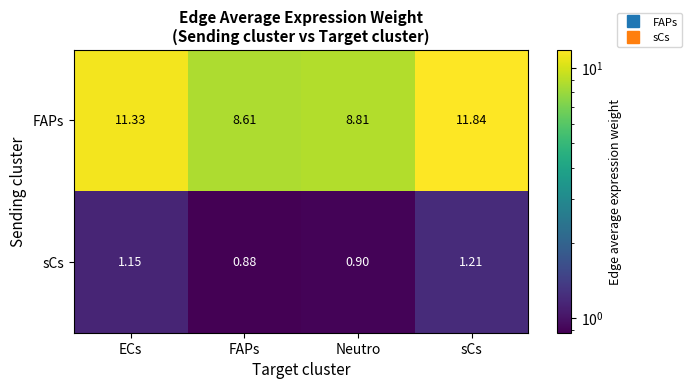

At which label does FAPs first exceed 11?

ECs